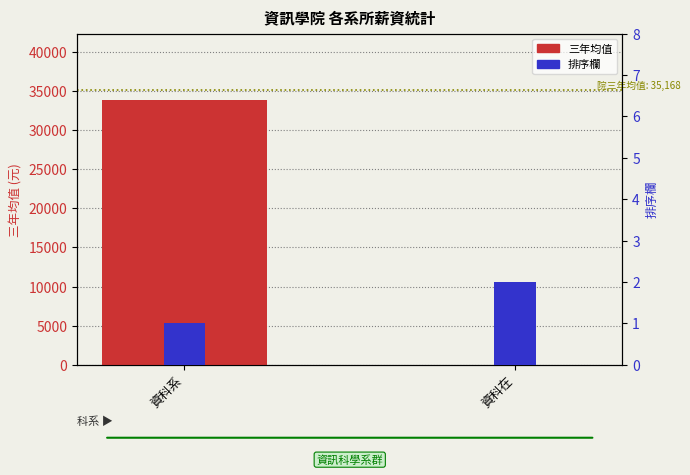

Are the bars horizontal?

No